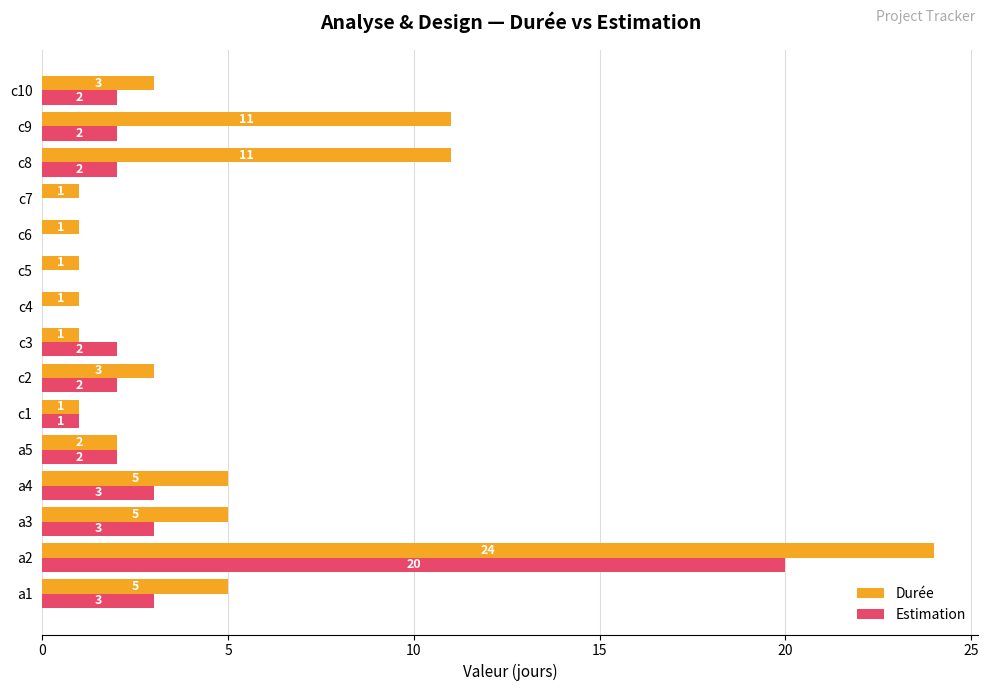

What is the greatest value displayed?

24